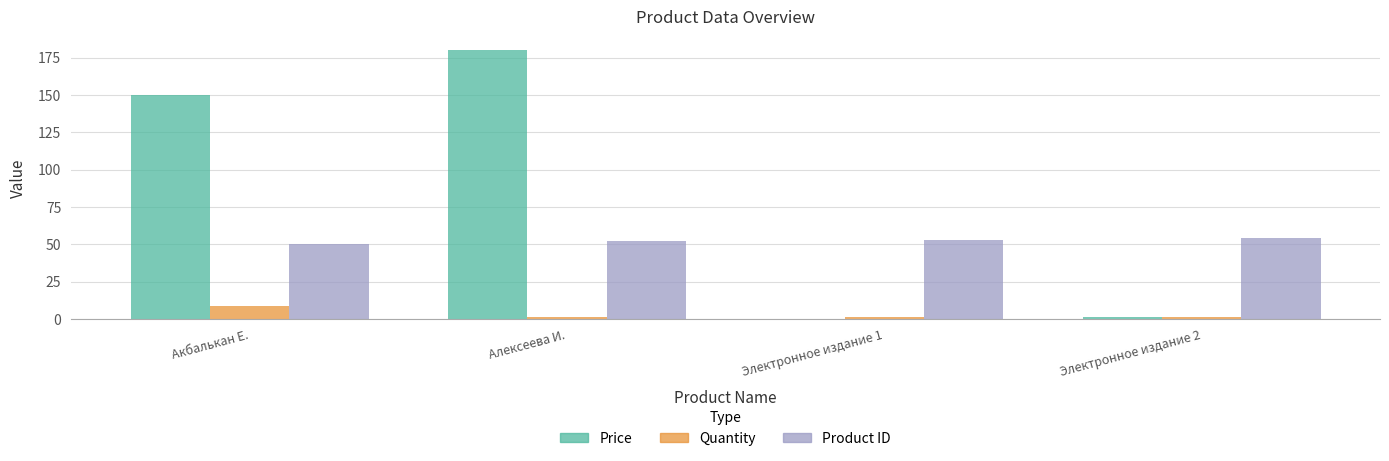

Count the Product ID values in the range 52 to 54.

3